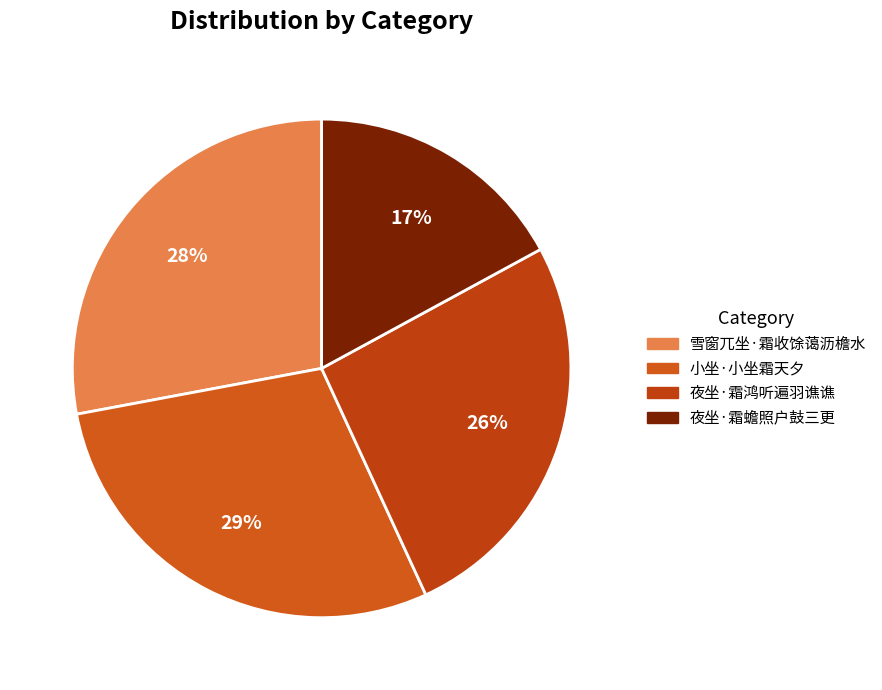

Which slice is the largest?

小坐·小坐霜天夕